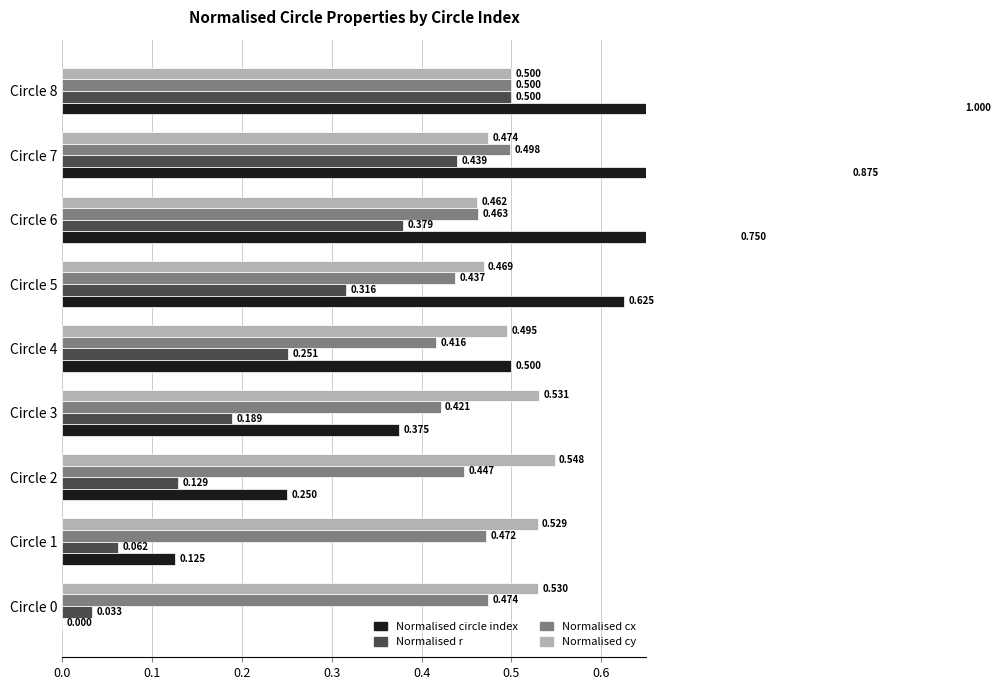

Which series has the widest spread of values?

Normalised circle index